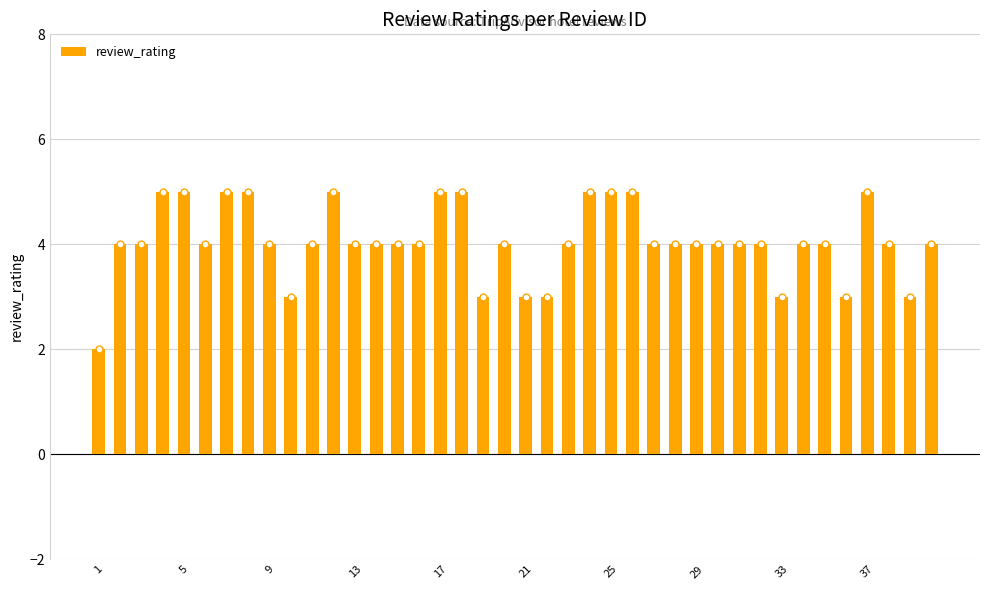

What is the average value?

4